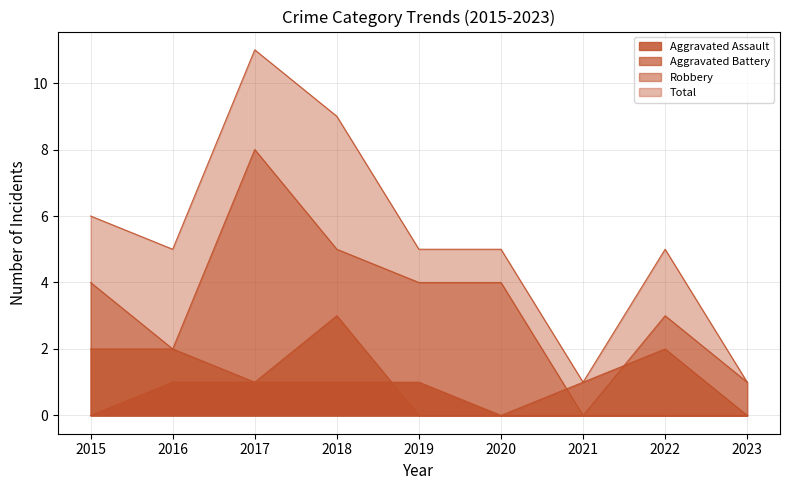

At how many categories does at least one series exceed 7?

2